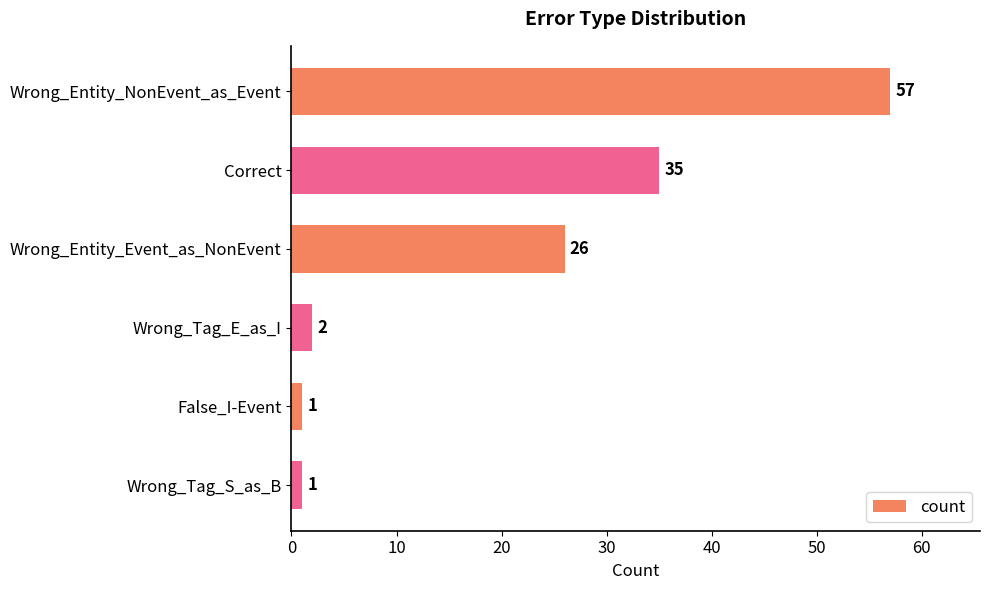

What is the minimum value shown in the chart?

1